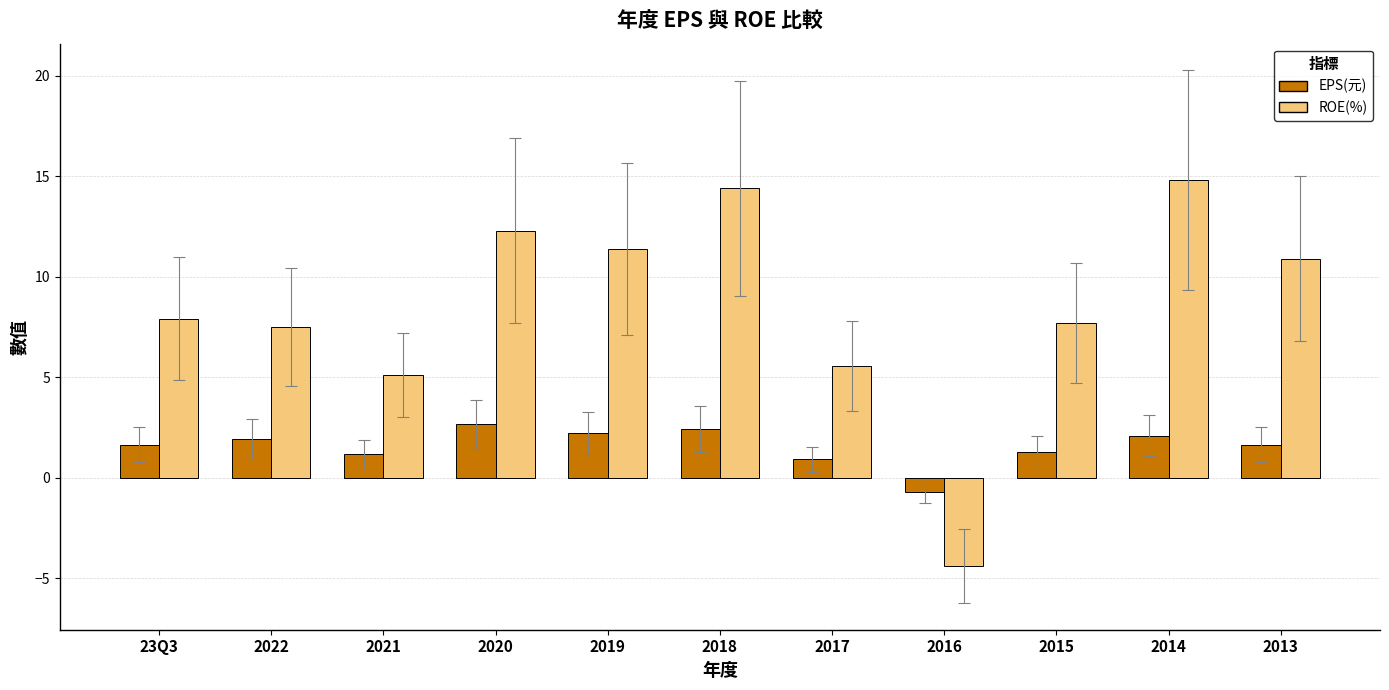

Which label corresponds to the smallest value in the chart?

2016